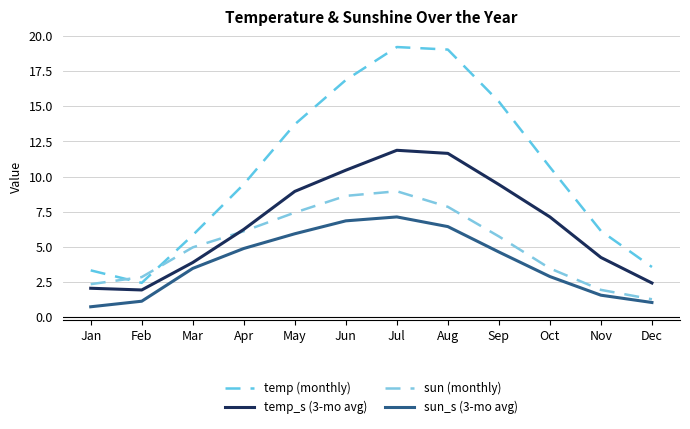

The value of sun_s (3-mo avg) at Mar is 5.9. True or false?

False